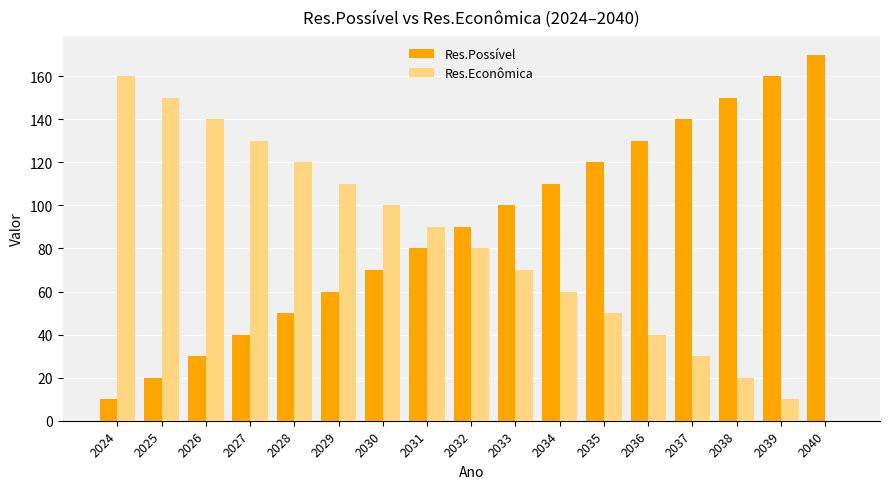

Count the number of categories in the chart.

17